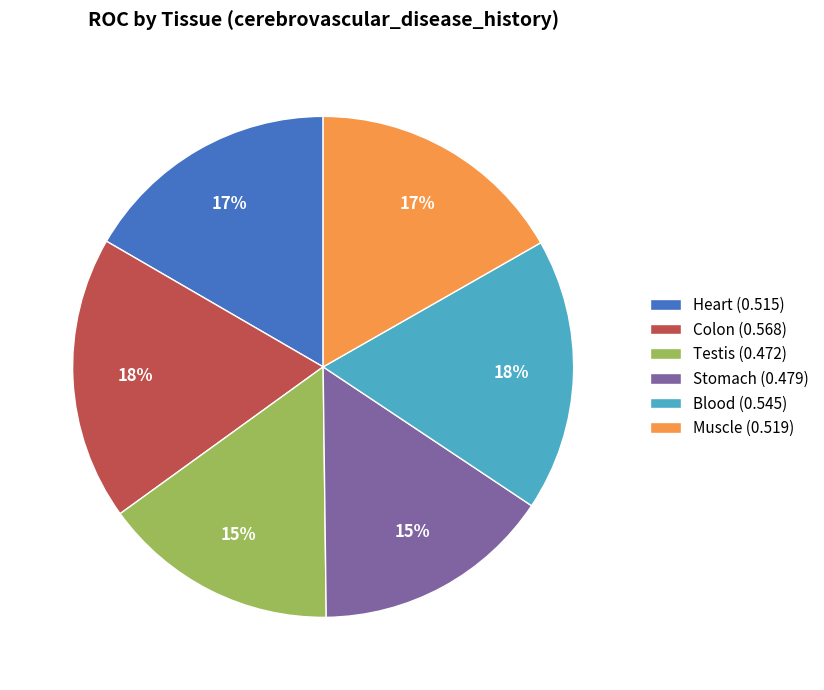

To the nearest percent, what is the difference between the Colon and Stomach slice percentages?

3%